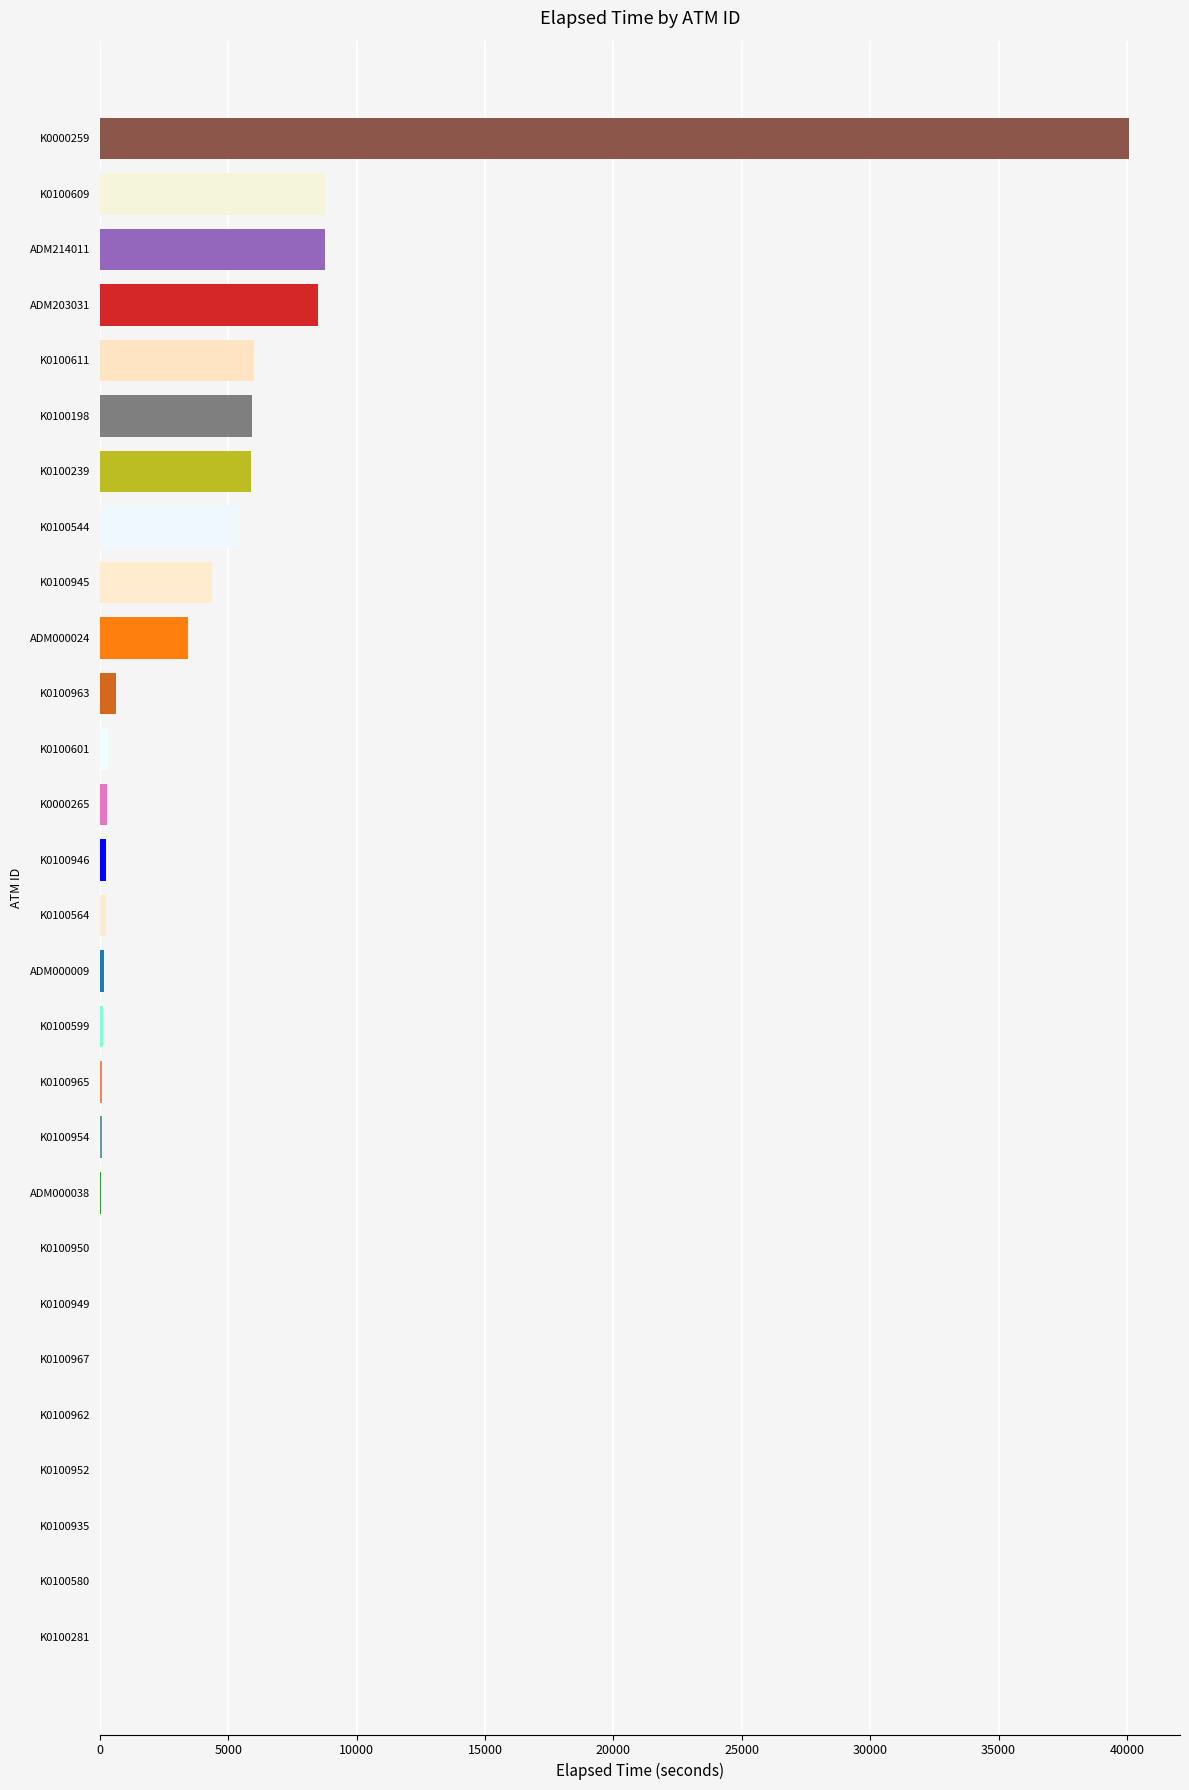

What is the maximum value shown in the chart?

40066